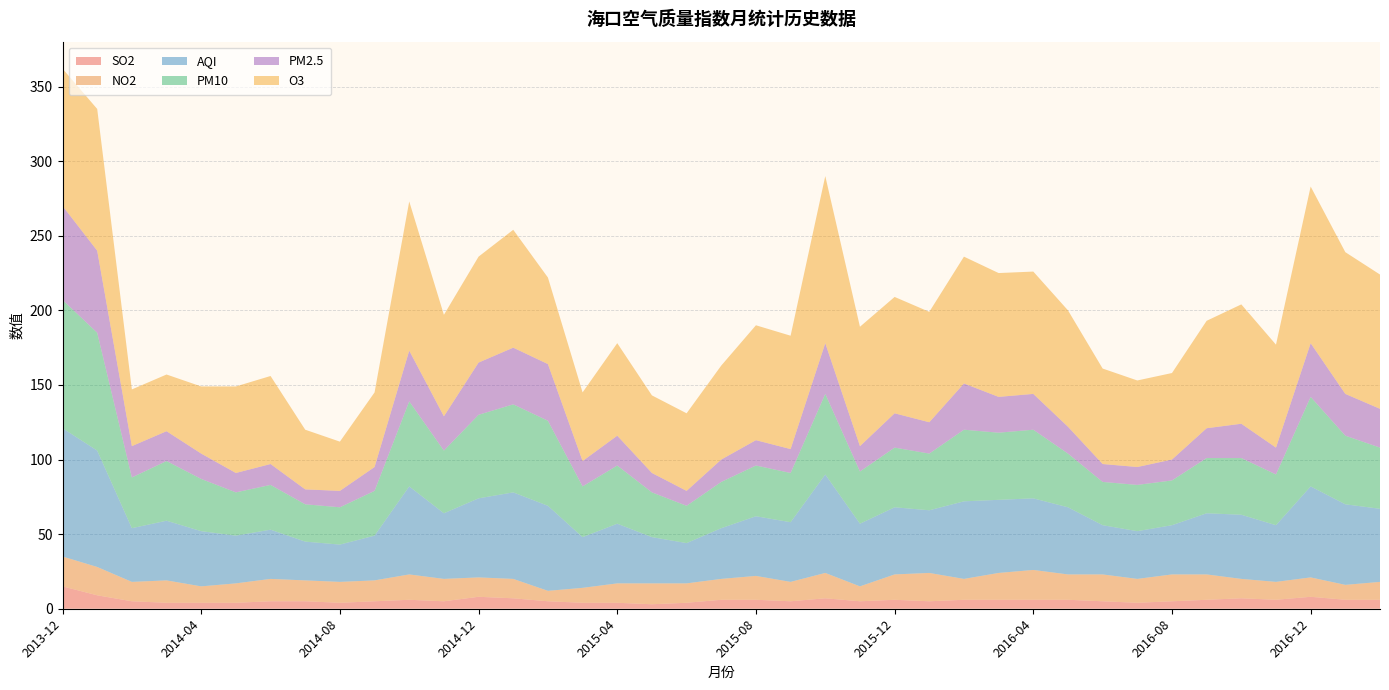

Reading left to right, list all the values displayed in this chart.

SO2: 15	9	5	4	4	4	5	5	4	5	6	5	8	7	5	4	4	3	4	6	6	5	7	5	6	5	6	6	6	6	5	4	5	6	7	6	8	6	6
NO2: 20	19	13	15	11	13	15	14	14	14	17	15	13	13	7	10	13	14	13	14	16	13	17	10	17	19	14	18	20	17	18	16	18	17	13	12	13	10	12
AQI: 86	78	36	40	37	32	33	26	25	30	59	44	53	58	57	34	40	31	27	34	40	40	66	42	45	42	52	49	48	45	33	32	33	41	43	38	61	54	49
PM10: 86	79	34	40	35	29	30	25	25	30	57	42	56	59	57	34	39	30	25	31	34	33	54	35	40	38	48	45	46	36	29	31	30	37	38	34	60	46	41
PM2.5: 63	55	21	20	17	13	14	10	11	16	34	23	35	38	38	17	20	13	10	15	17	16	34	17	23	21	31	24	24	18	12	12	14	20	23	18	36	28	26
O3: 92	95	38	38	45	58	59	40	33	50	100	68	71	79	58	46	62	52	52	63	77	76	112	80	78	74	85	83	82	78	64	58	58	72	80	69	105	95	90